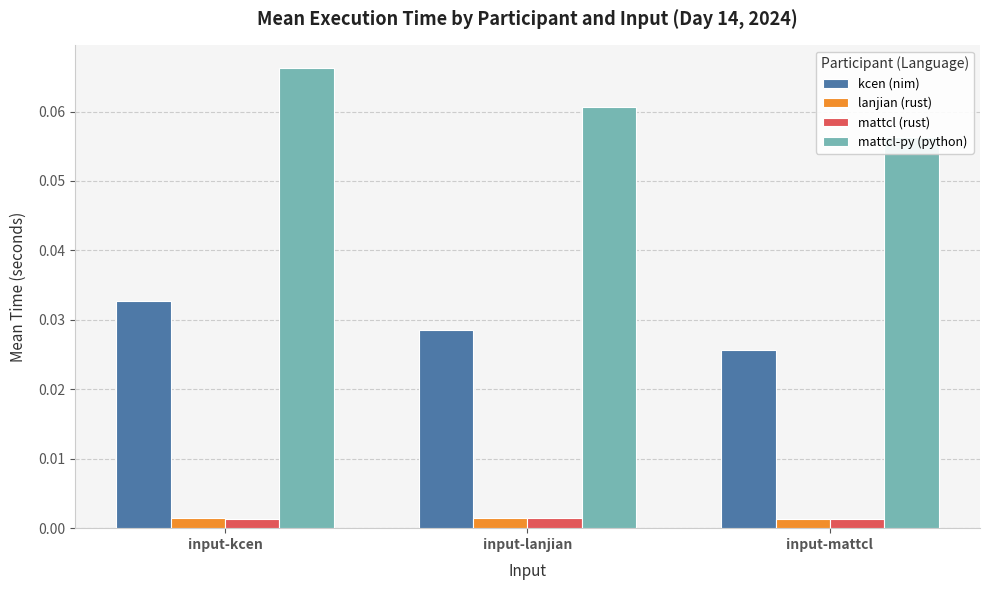

True or false: mattcl-py (python) has a value of 0.1 at input-lanjian.

False